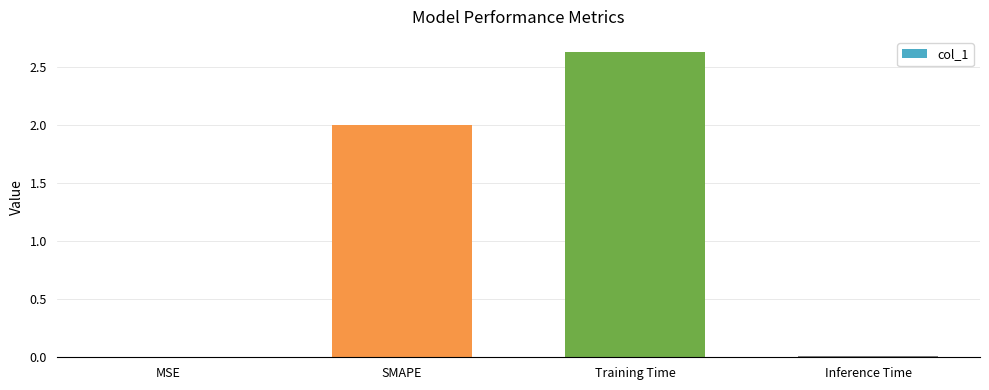

What is the greatest value displayed?

2.6